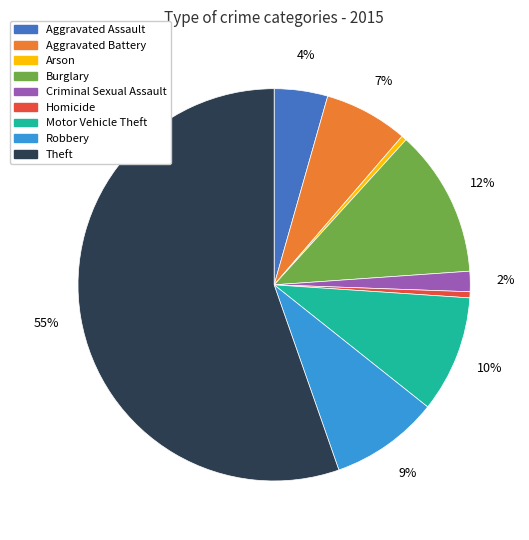

To the nearest percent, what is the average slice percentage?

11%